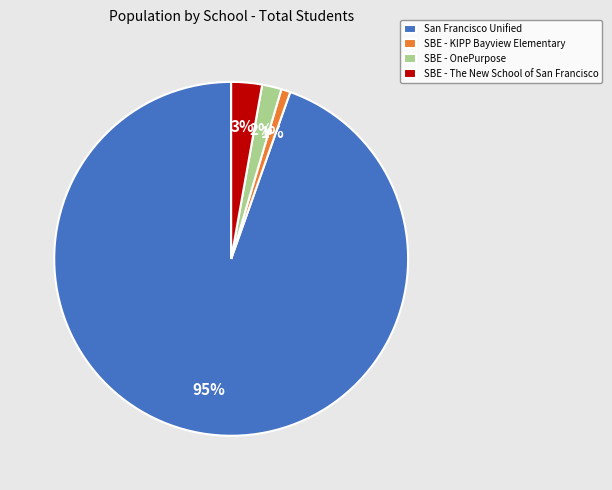

Is it true that San Francisco Unified is 83% of the pie?

False